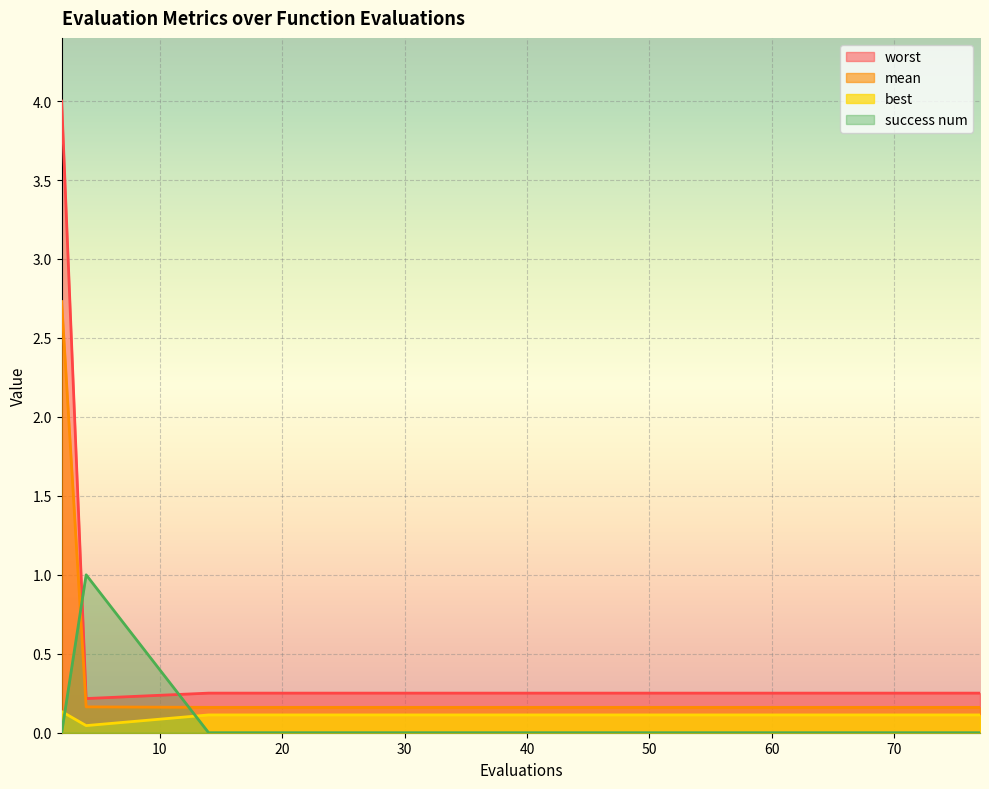

Rank the series by their maximum value, from lowest to highest.

best, success num, mean, worst